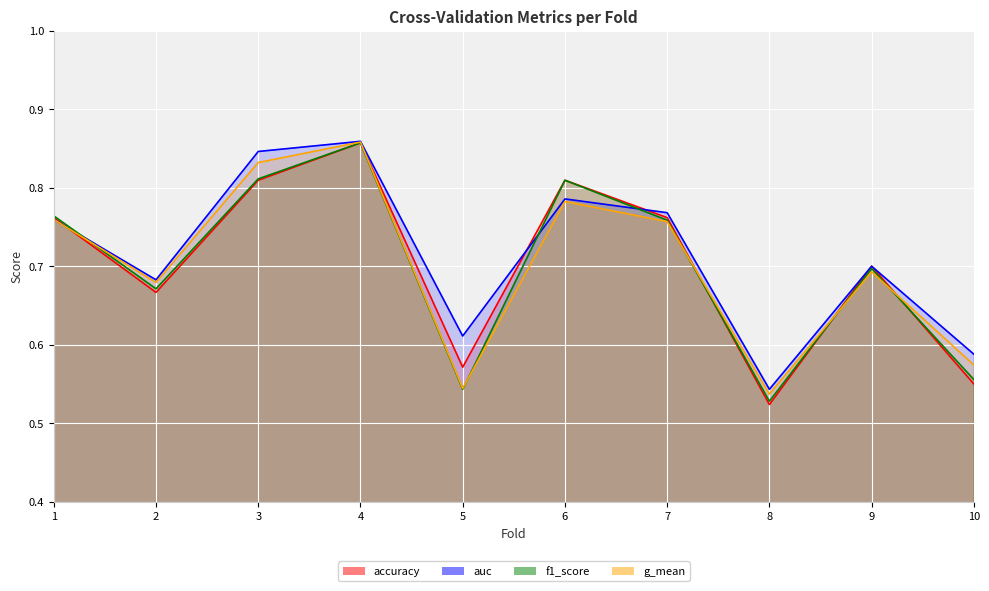

Reading right to left, list all the values displayed in this chart.

accuracy: 0.6	0.7	0.5	0.8	0.8	0.6	0.9	0.8	0.7	0.8
auc: 0.6	0.7	0.5	0.8	0.8	0.6	0.9	0.8	0.7	0.8
f1_score: 0.6	0.7	0.5	0.8	0.8	0.5	0.9	0.8	0.7	0.8
g_mean: 0.6	0.7	0.5	0.8	0.8	0.5	0.9	0.8	0.7	0.8